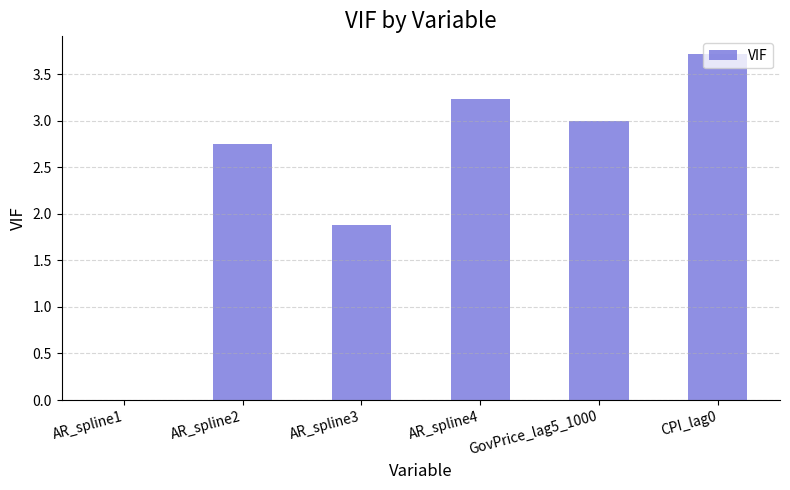

Where is the data nearest to the value 1?

AR_spline3